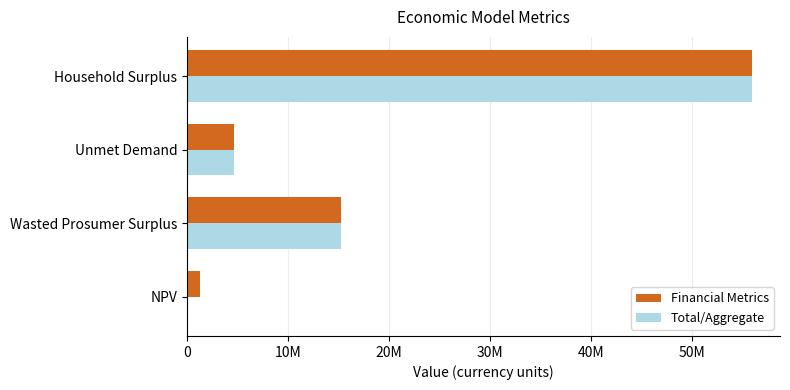

What are all the series names shown in the legend?

Financial Metrics, Total/Aggregate